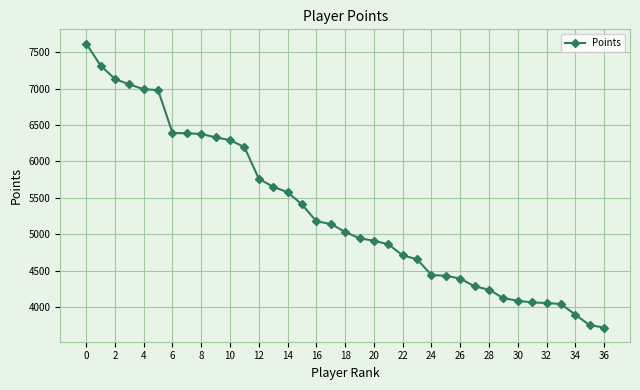

What is the difference between the second highest and minimum values?

3601